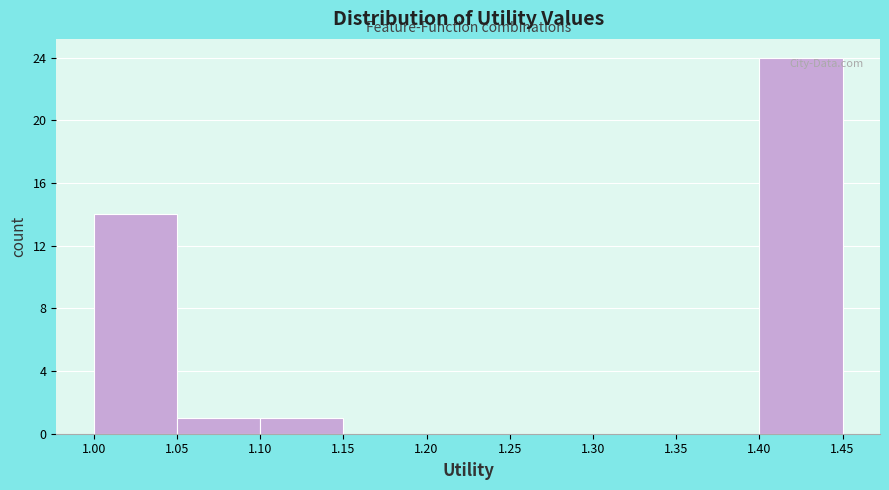

Which range on the x-axis has the tallest bar?

1.40 to 1.45